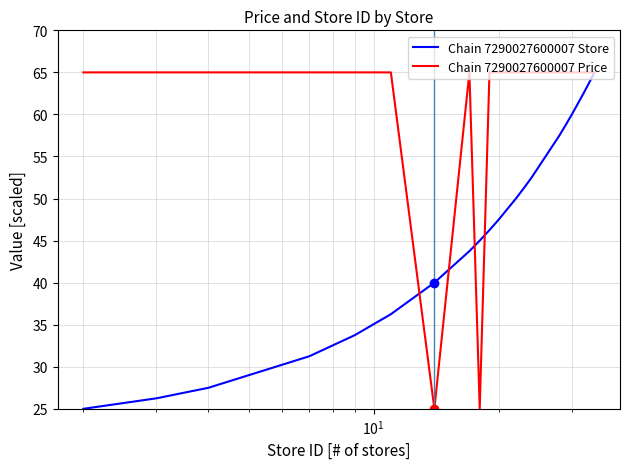

What is the average value of the Chain 7290027600007 Store series?

46.2